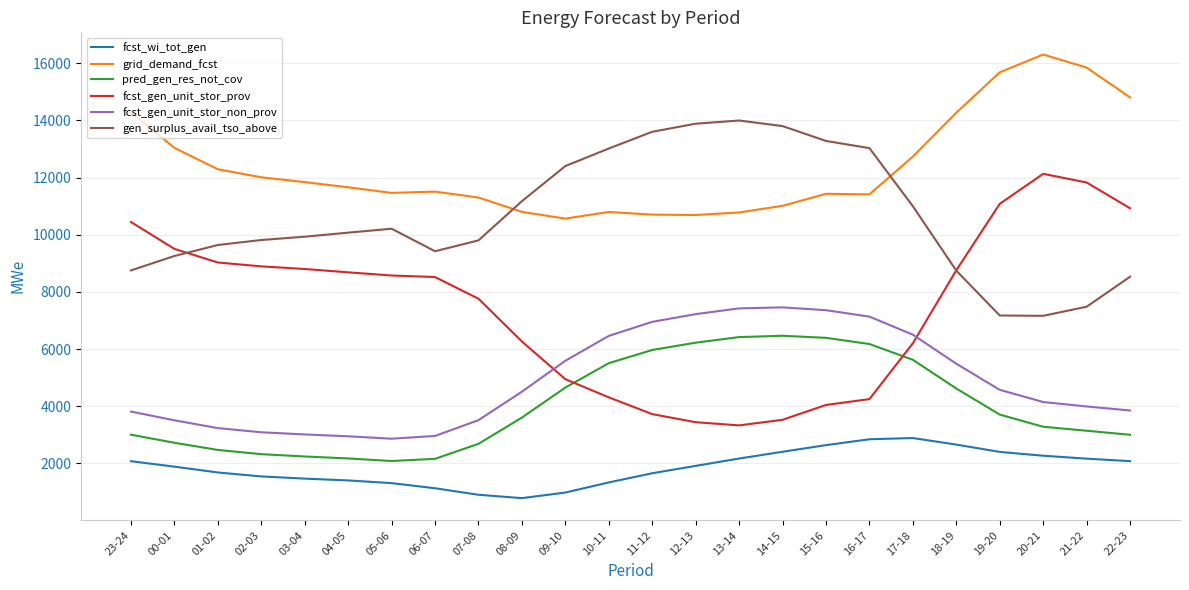

True or false: pred_gen_res_not_cov and fcst_wi_tot_gen cross at least once.

False